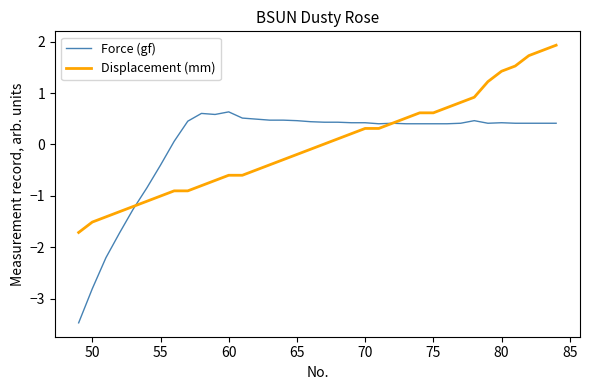

Which series has the largest range (max minus min)?

Force (gf)